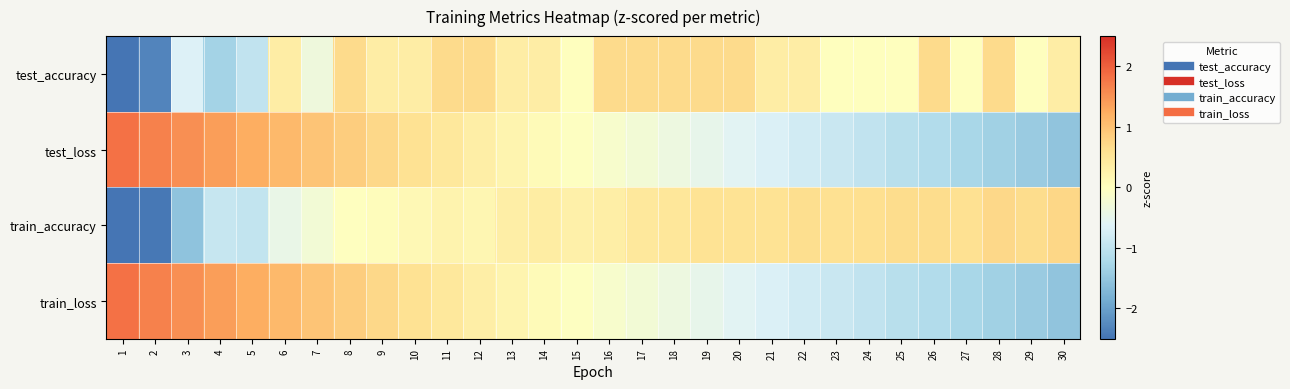

Which has a higher value, 7 or 3?

7